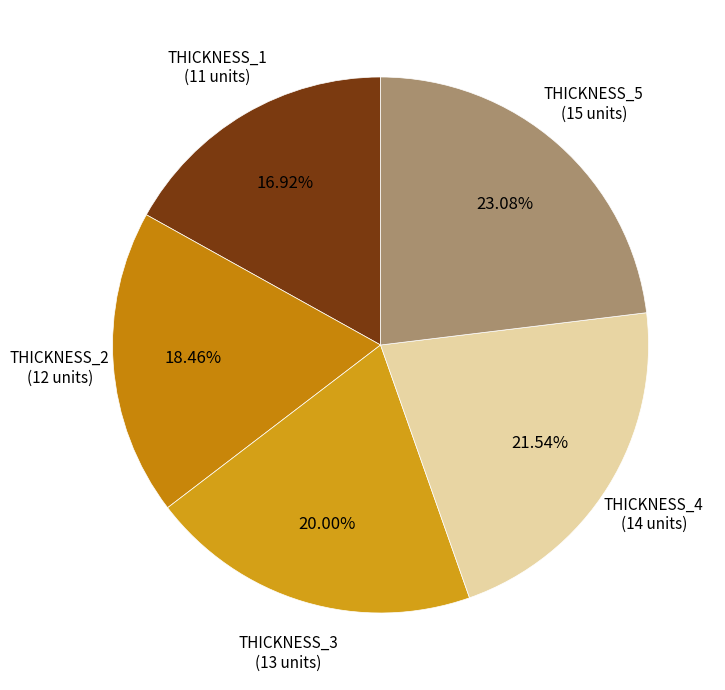

Rank the categories by value from highest to lowest.

THICKNESS_5, THICKNESS_4, THICKNESS_3, THICKNESS_2, THICKNESS_1